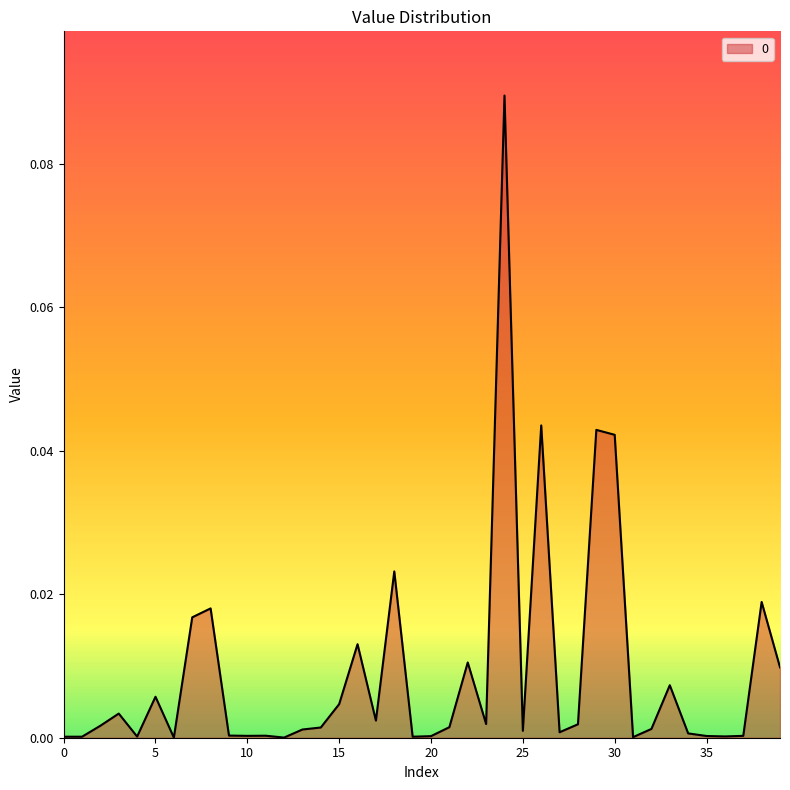

List the labels in order of value, smallest first.

6, 12, 31, 0, 19, 1, 4, 36, 20, 35, 10, 37, 11, 9, 34, 27, 25, 13, 32, 14, 21, 2, 28, 23, 17, 3, 15, 5, 33, 39, 22, 16, 7, 8, 38, 18, 30, 29, 26, 24